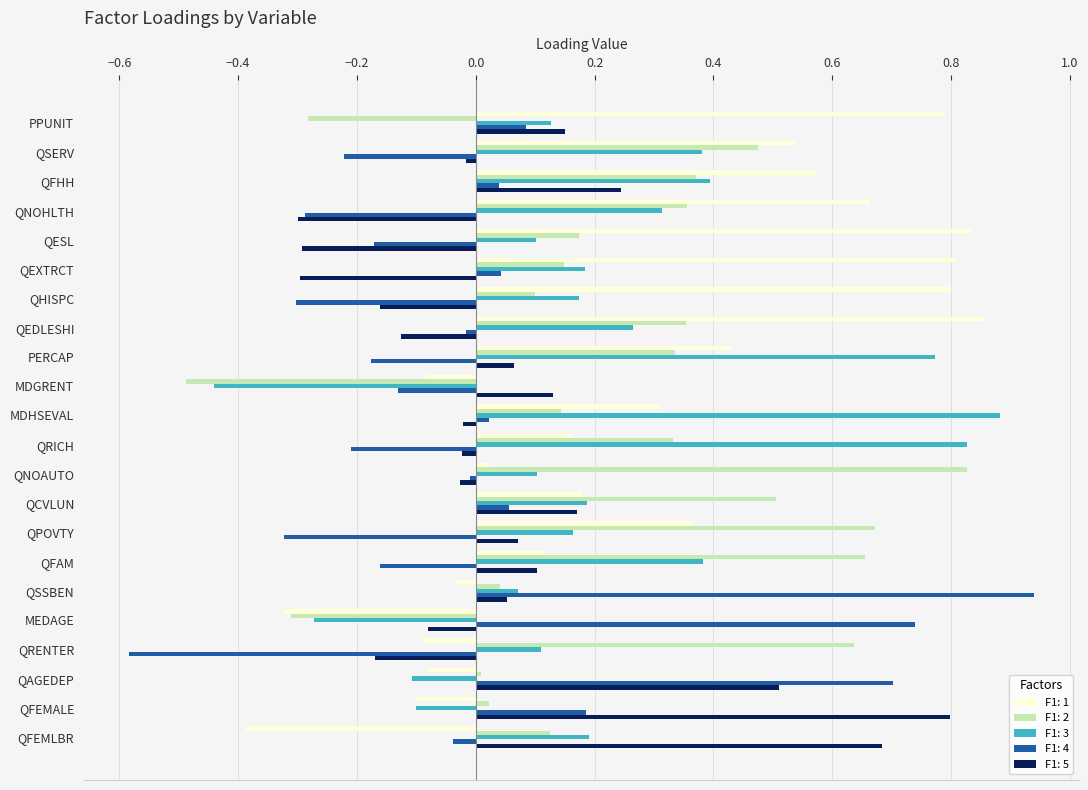

What is the sum of all F1: 2 values?

5.2